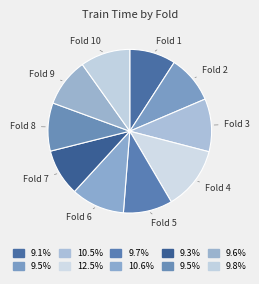

Count the number of slices in the pie.

10